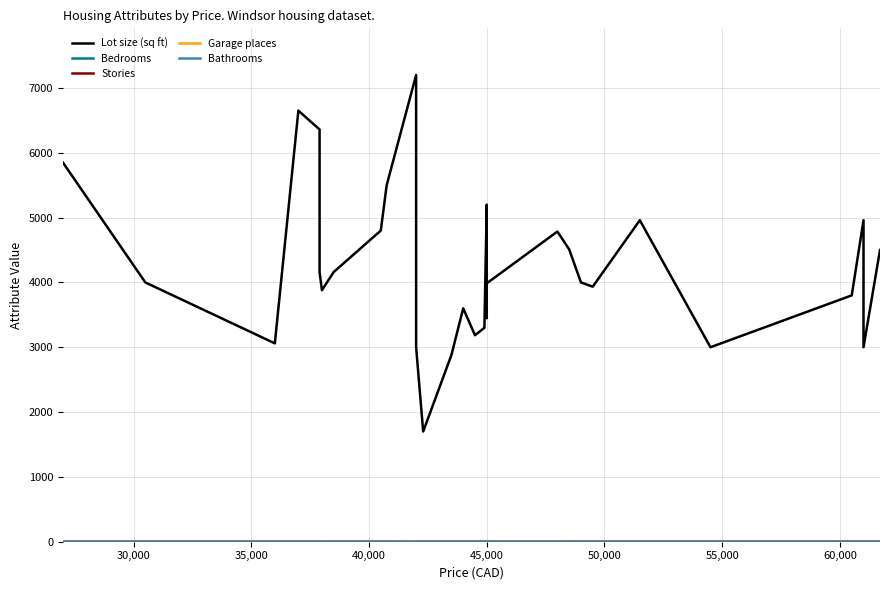

What position from the left is 60,000?

8